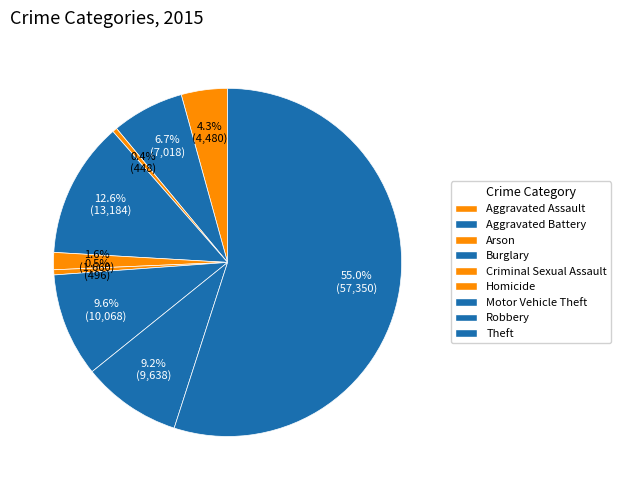

Does Theft represent more than half of the total?

Yes